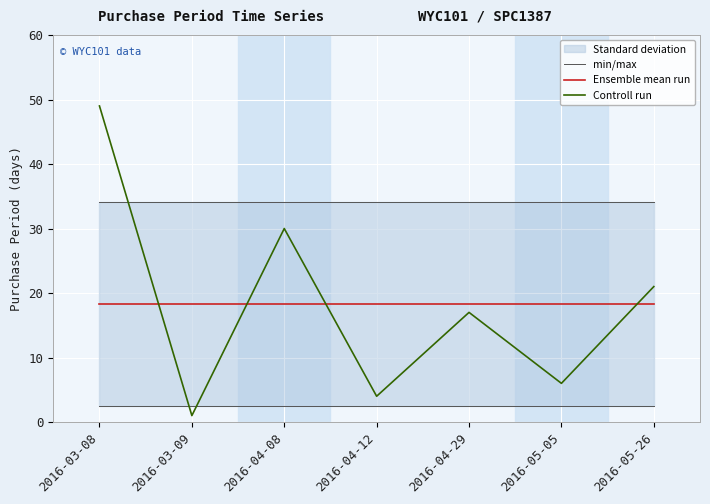

How many lines are shown in the chart?

3